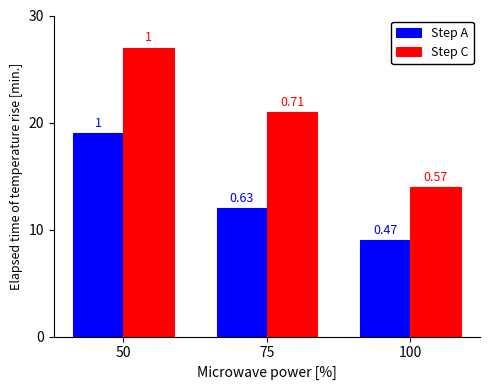

List the series in order of their overall mean, highest first.

Step C, Step A